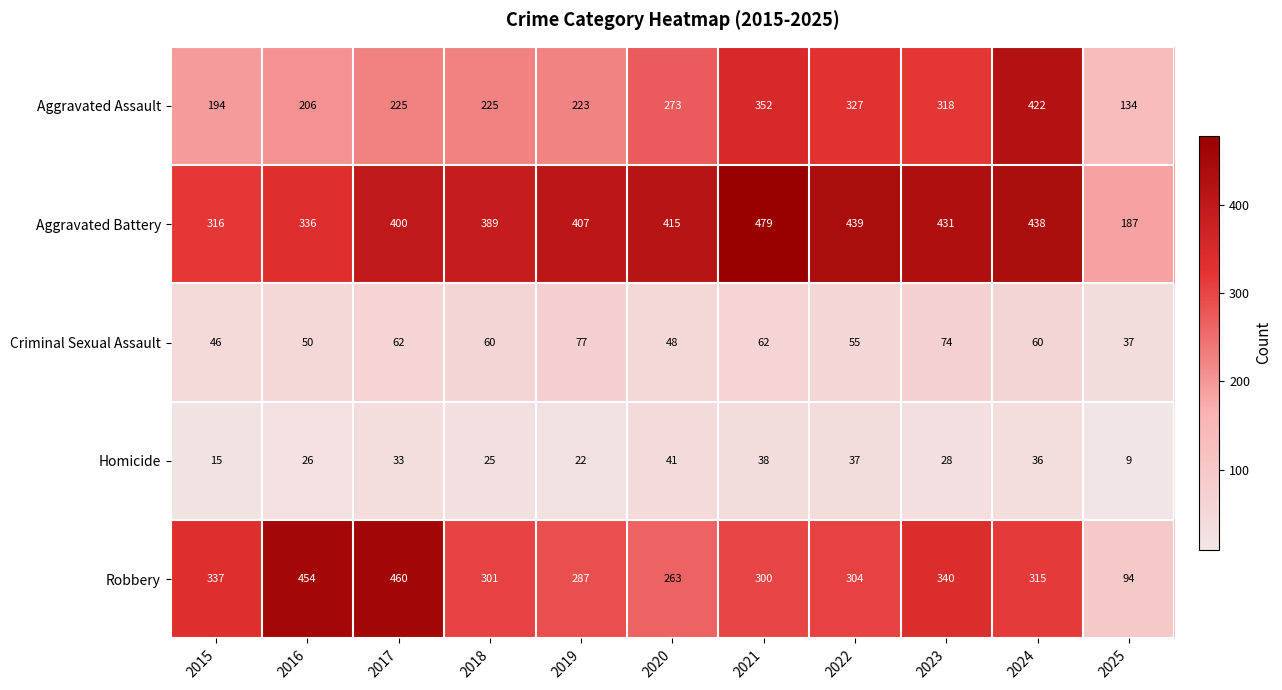

True or false: Robbery has a value of 480 at 2022.

False